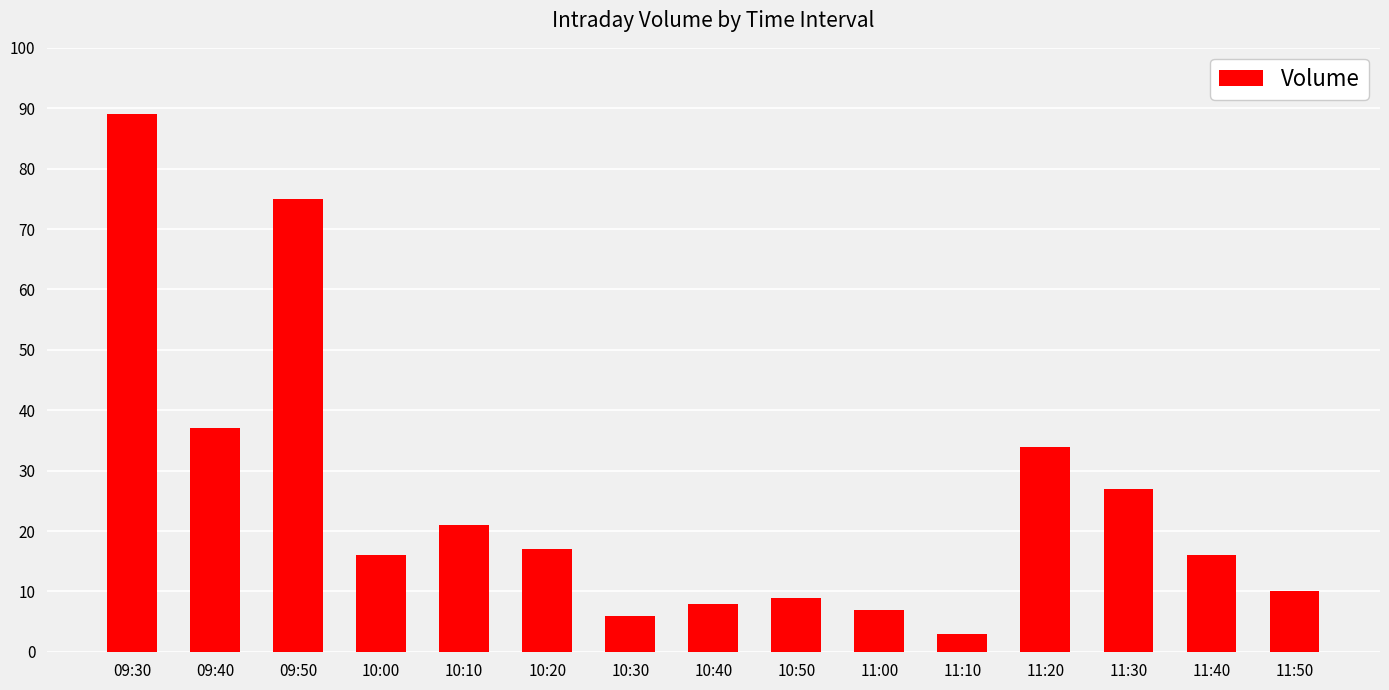

What is the difference between the values at 11:30 and 09:30?

62